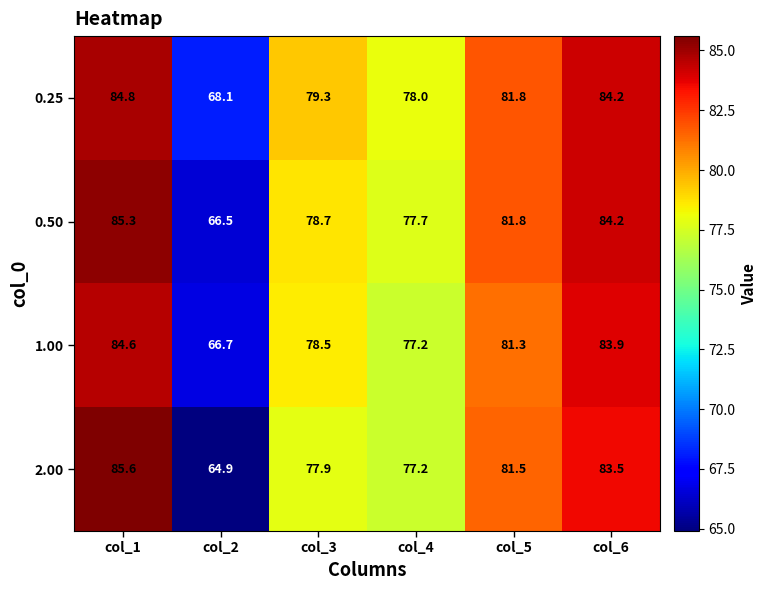

What is the spread (max minus min) of values at col_6?

0.7